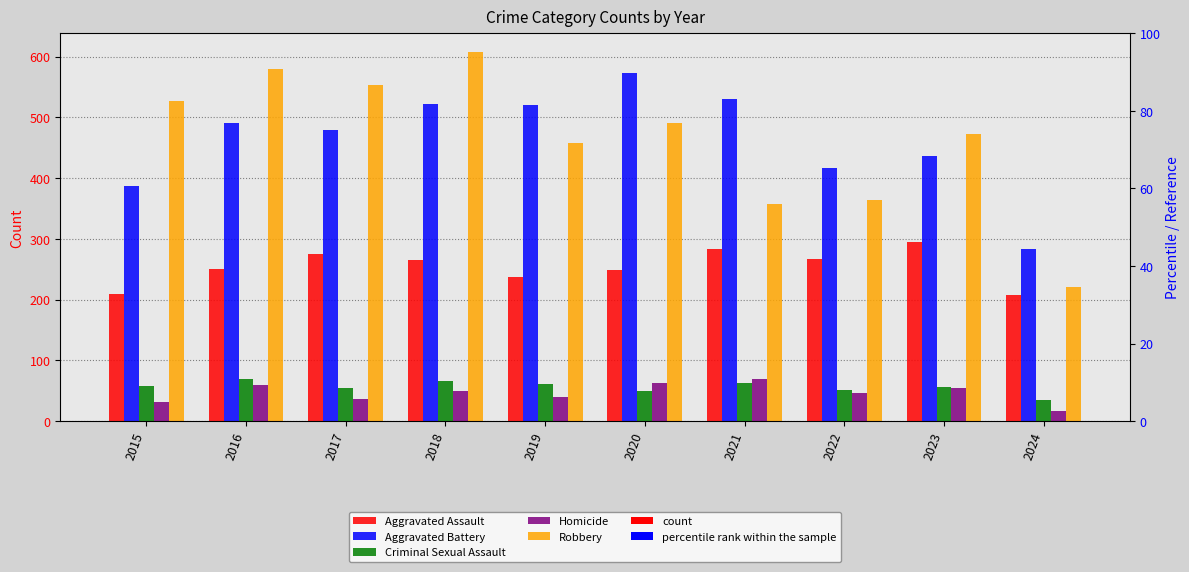

Is it true that Homicide equals 47 at 2022?

True